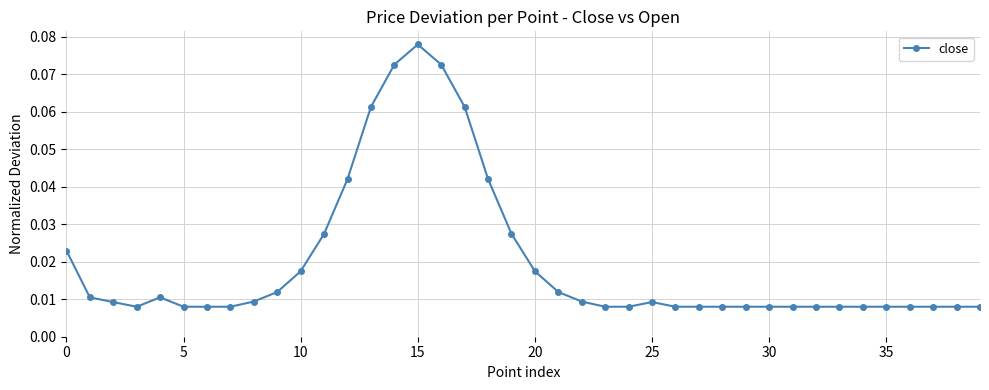

How many values are between 0 and 1?

40